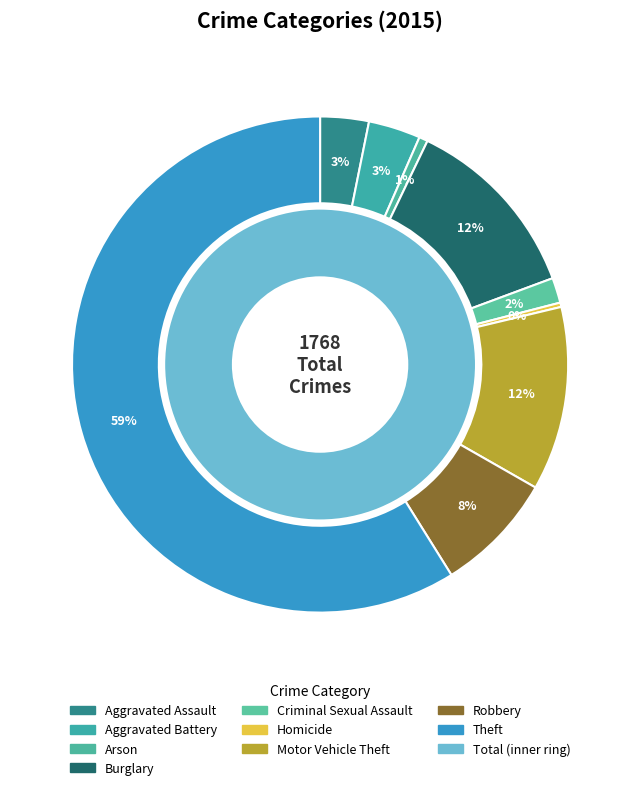

The Criminal Sexual Assault slice represents 2% of the pie. True or false?

True